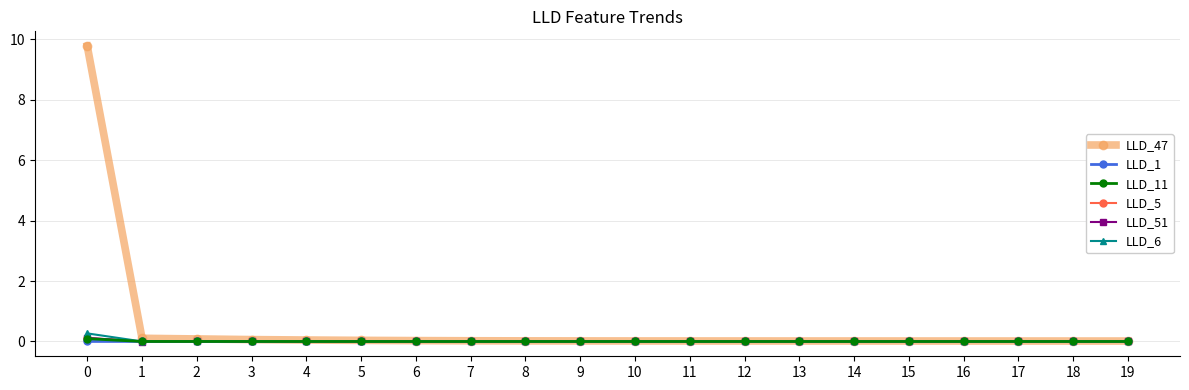

True or false: LLD_47 has a value of 4.8 at 0.

False